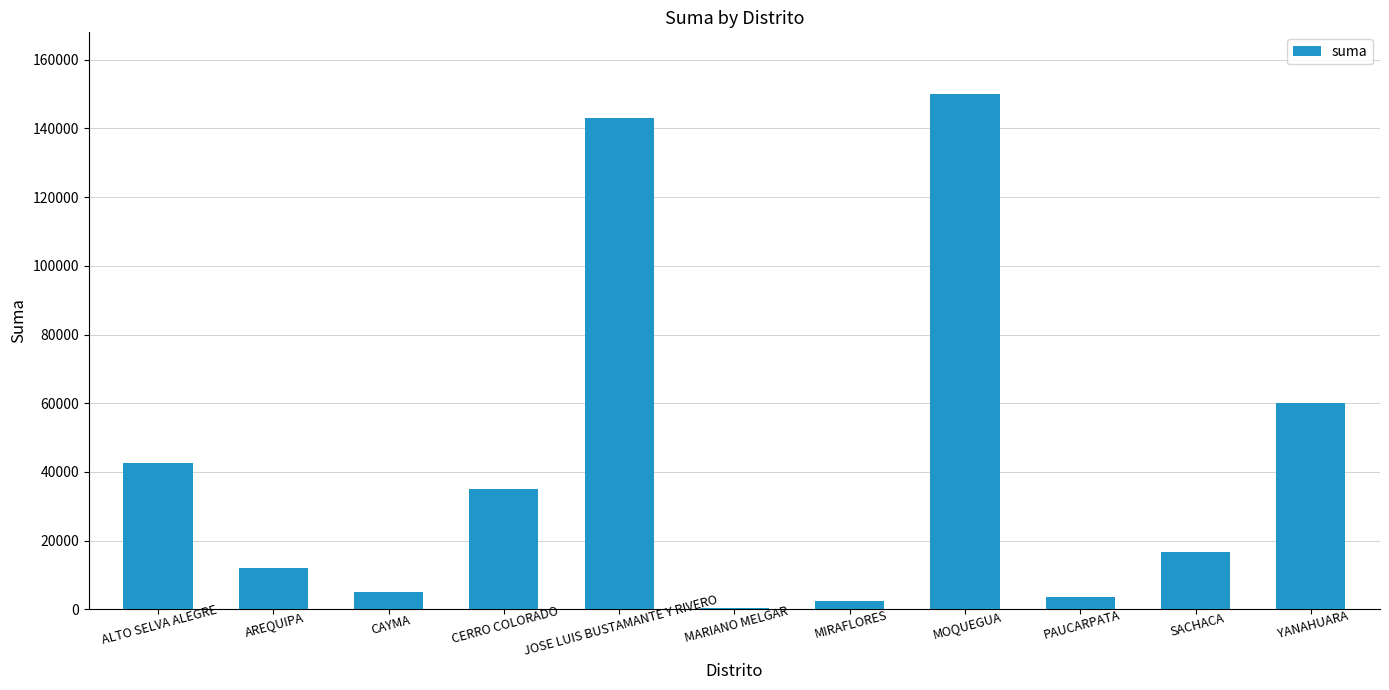

What is the ratio of the value at CERRO COLORADO to the value at MARIANO MELGAR?

70.2